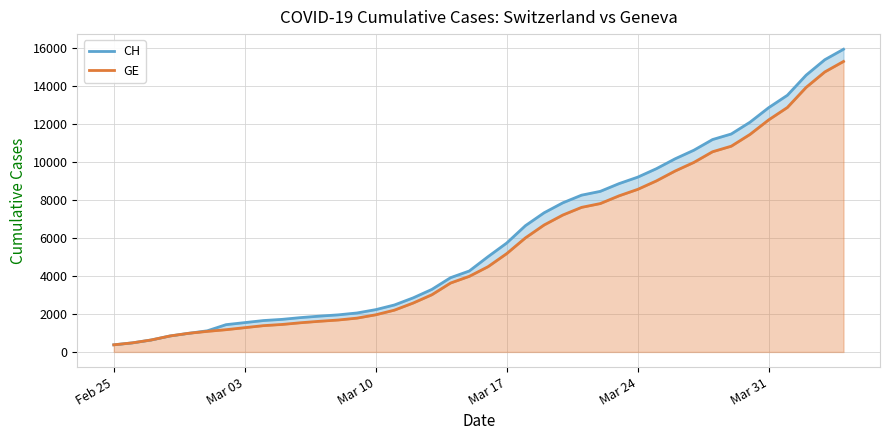

True or false: GE and CH intersect in this chart.

False